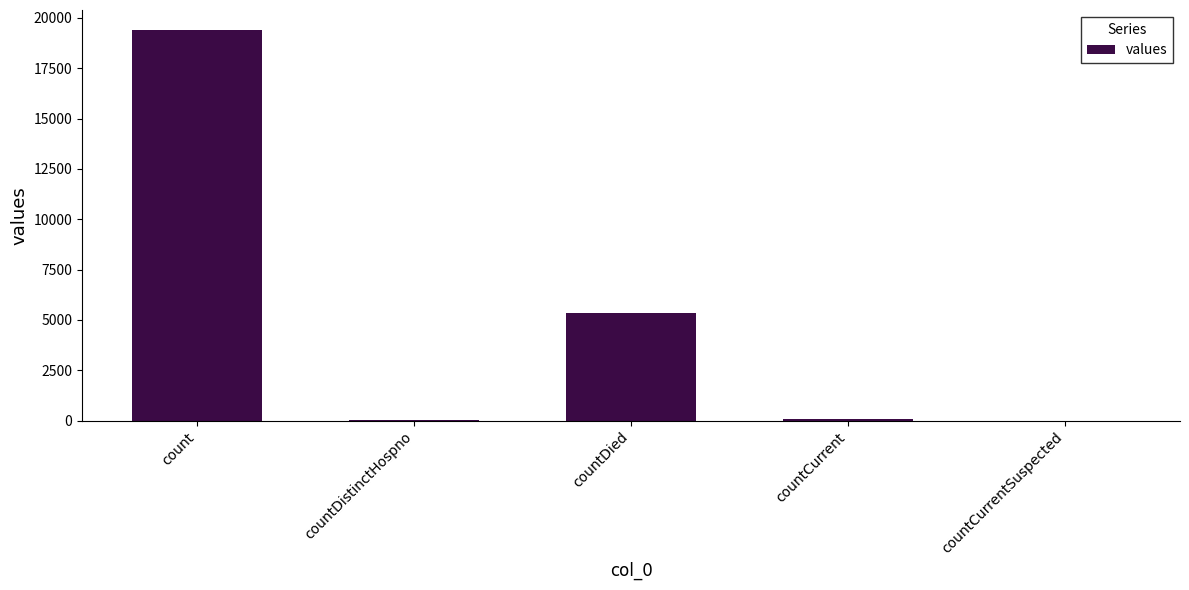

At which category does the chart reach its peak across all series?

count